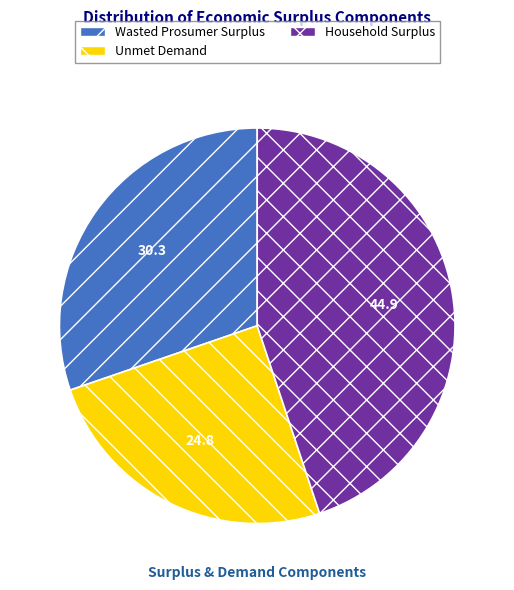

Is it true that Unmet Demand is 32% of the pie?

False